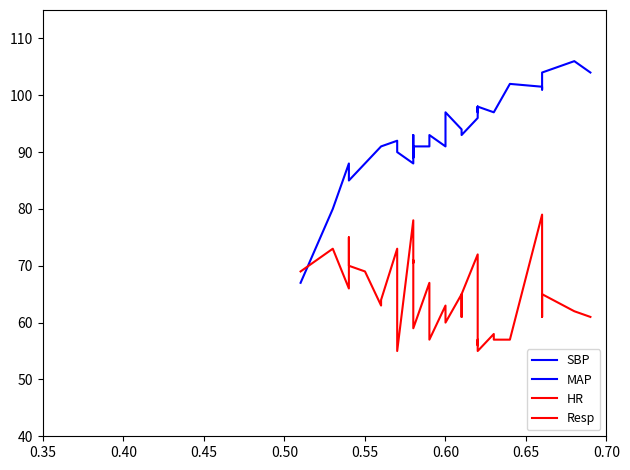

In HR, how many points are lower than both neighbors (excluding endpoints)?

10